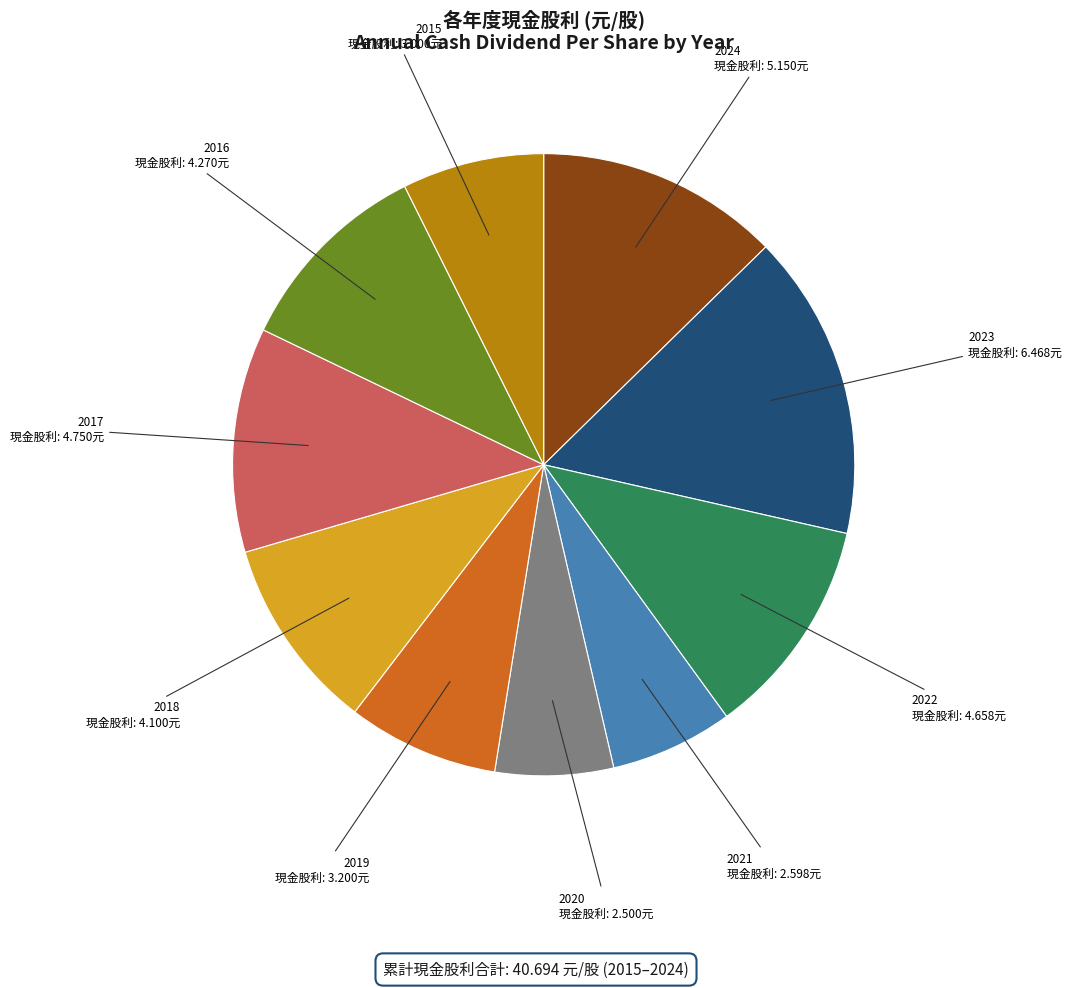

Does any single category account for the majority?

No